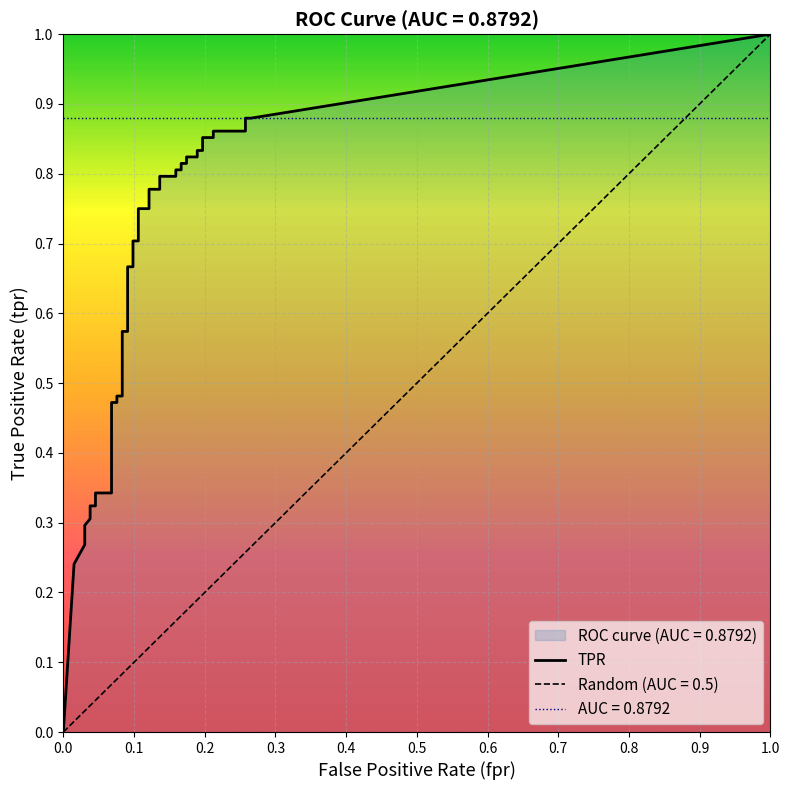

What is the total value across all series at 27?

1.0